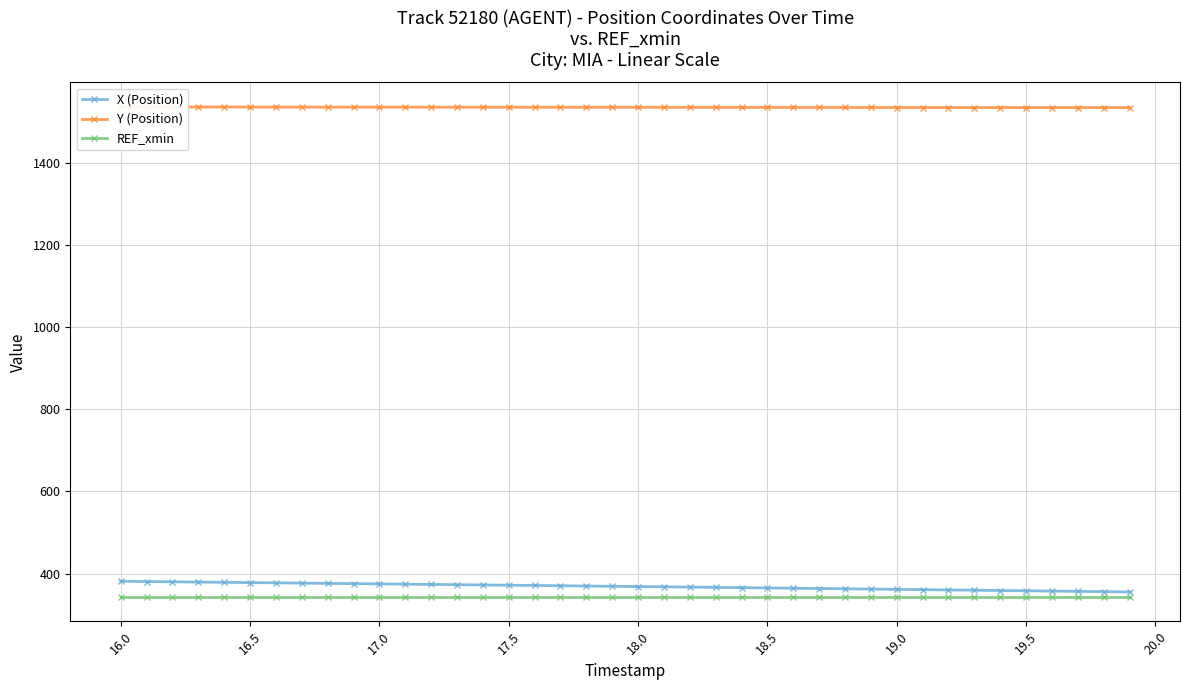

What is the smallest value displayed?

343.4